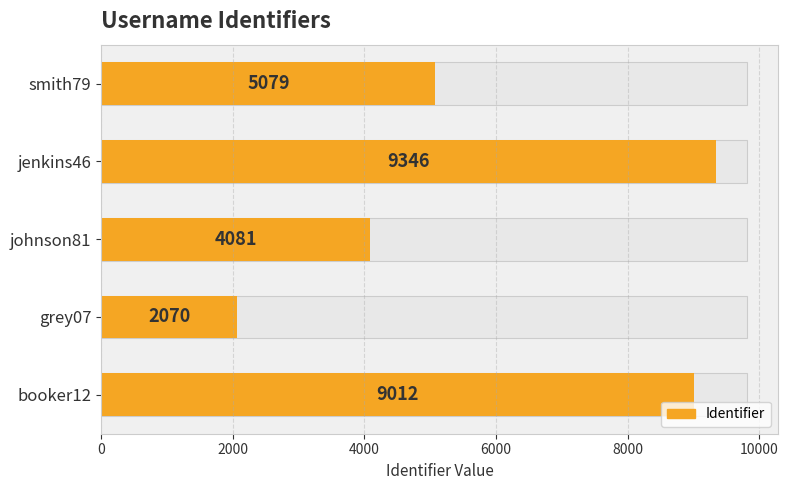

What is the maximum value shown in the chart?

9346